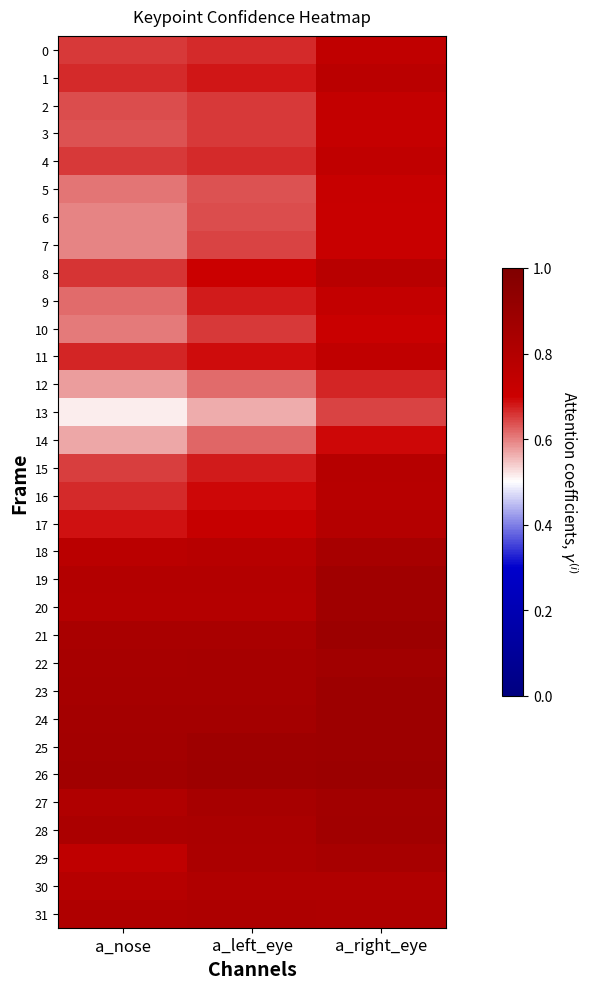

At how many categories does at least one series exceed 0?

3